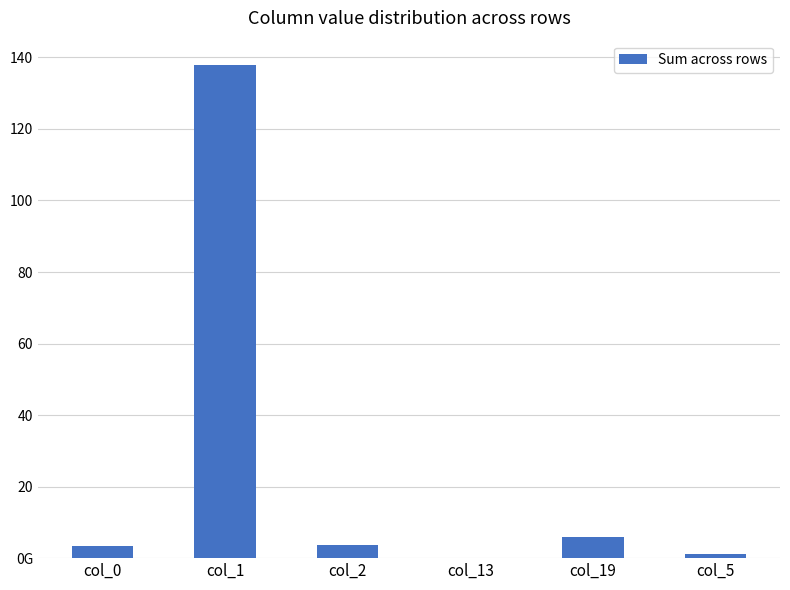

Reading left to right, extract all data points from this chart.

3351666833876	137790713661483	3723263916747	164707815012	5841271644905	1038539412722